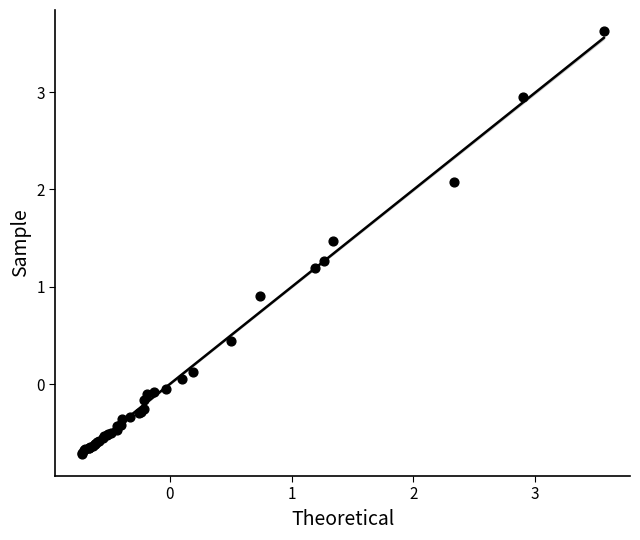

What Y value in the scatter plot is closest to 1?

0.9